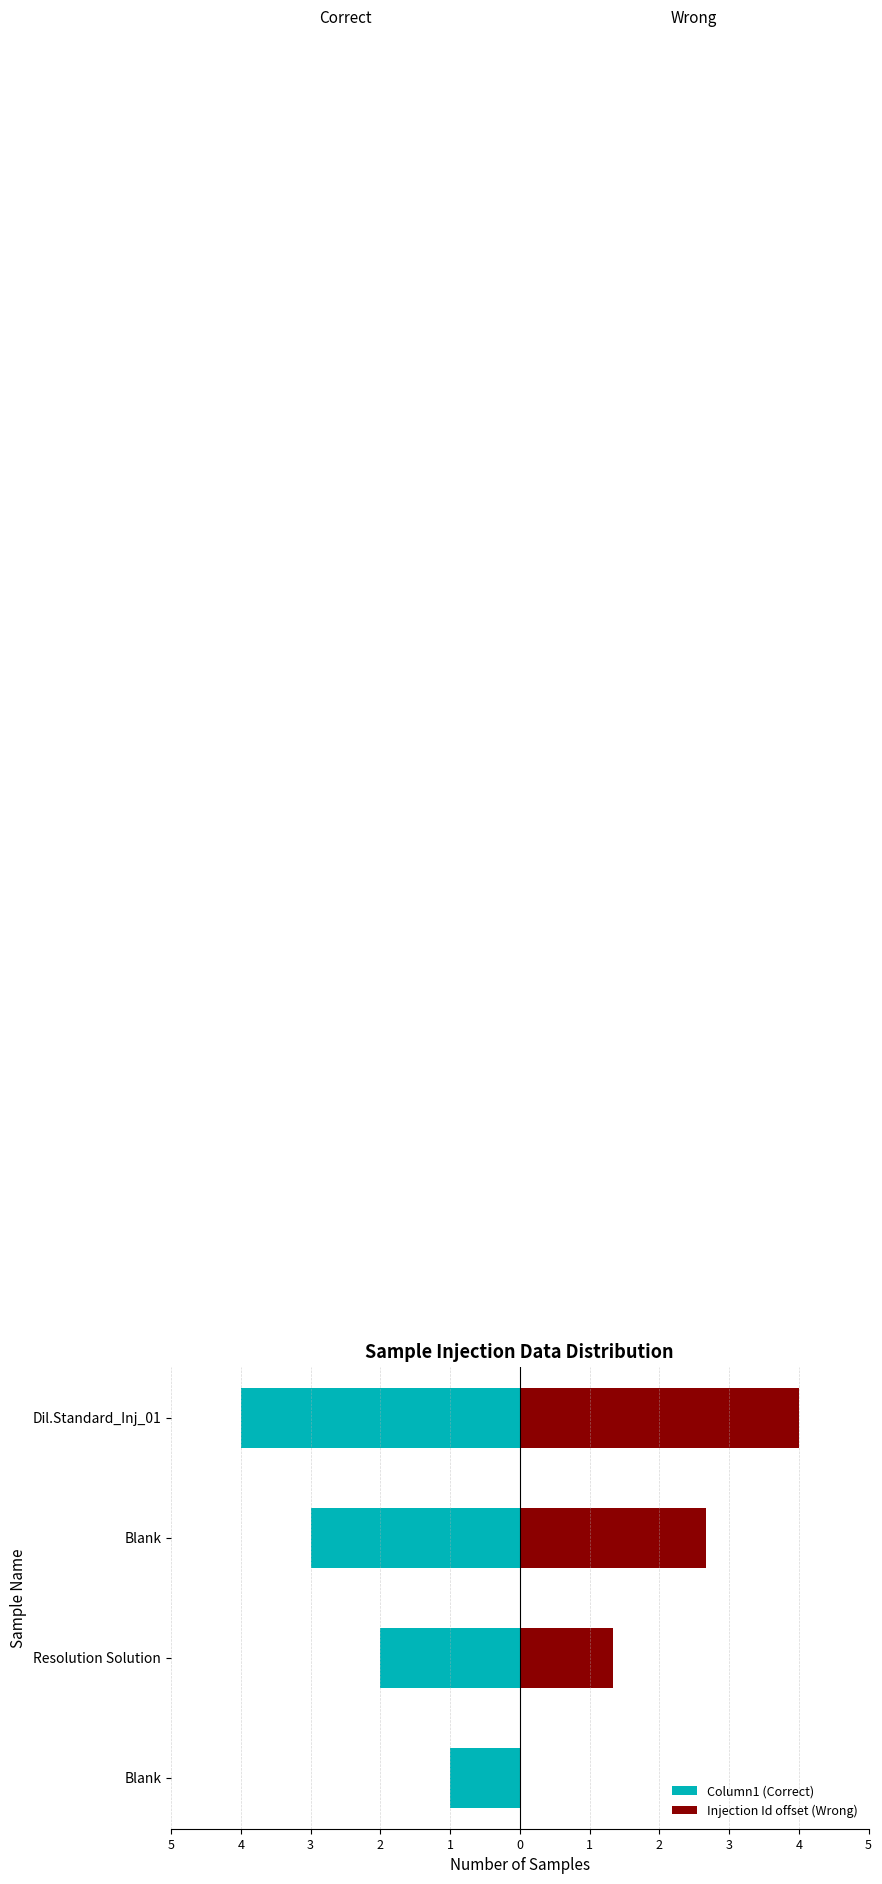

Between 3 and 5, which is larger?

5